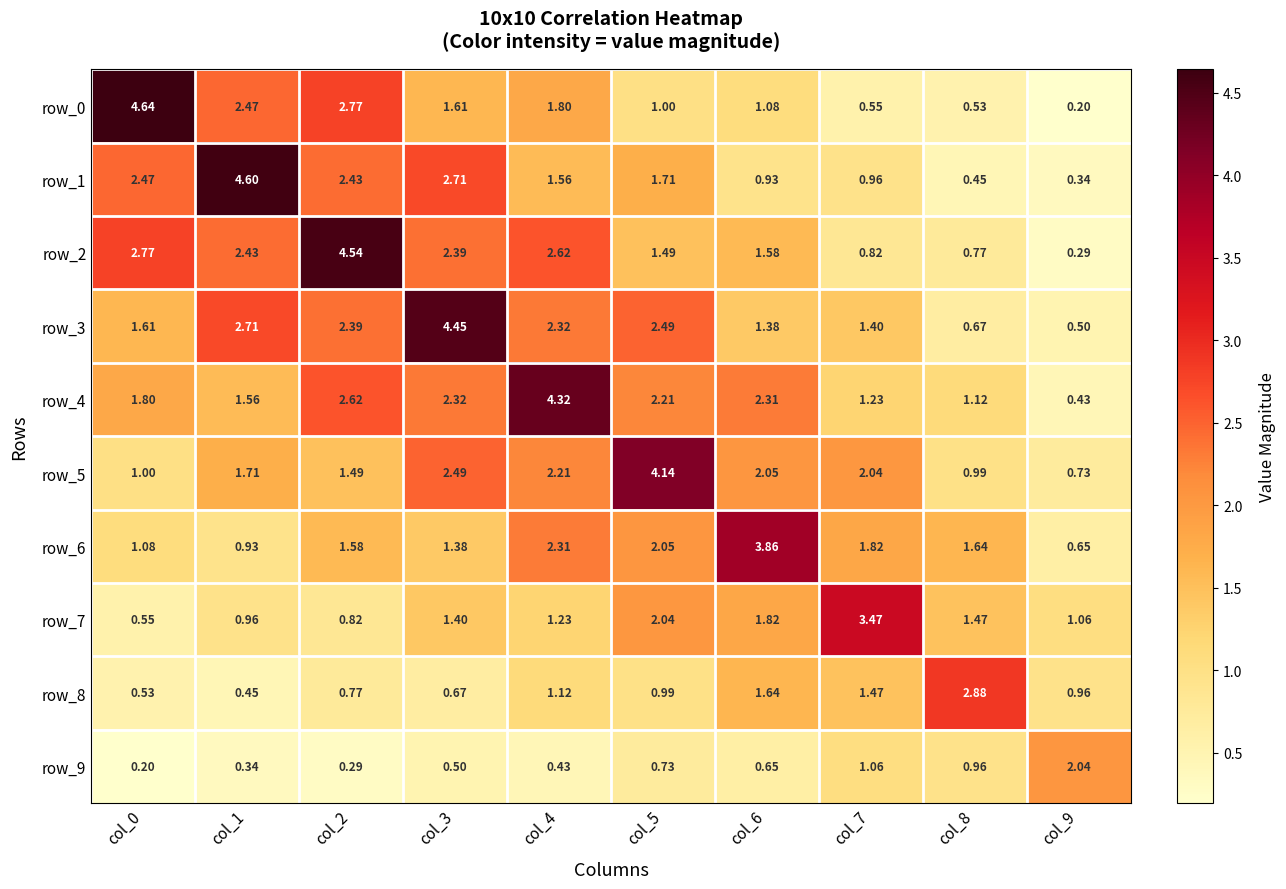

Is the value of row_7 at col_7 greater than the value of row_0 at col_1?

Yes